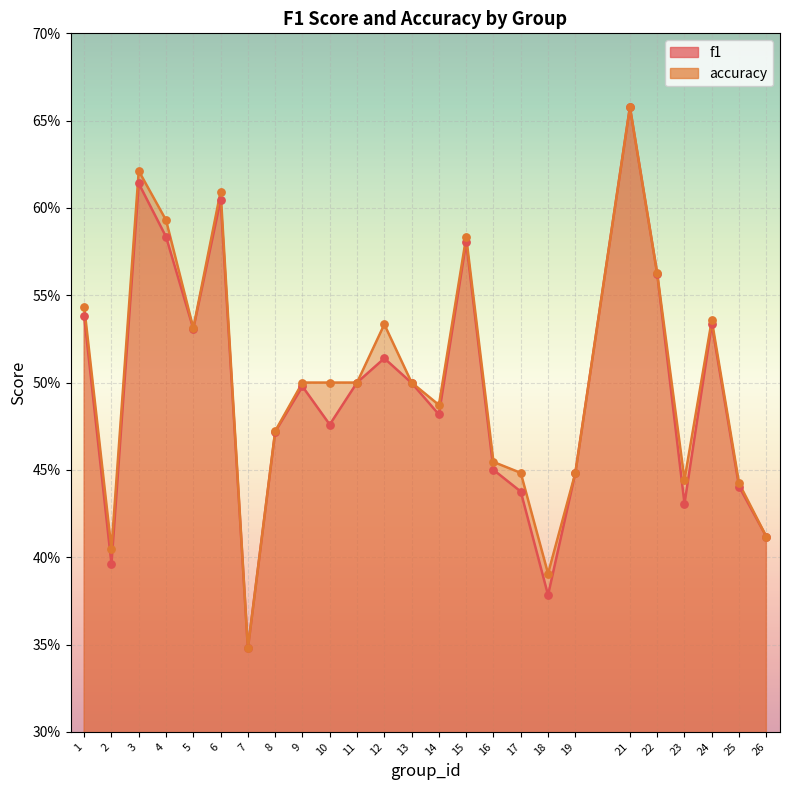

Which series contains the lowest Y value?

f1